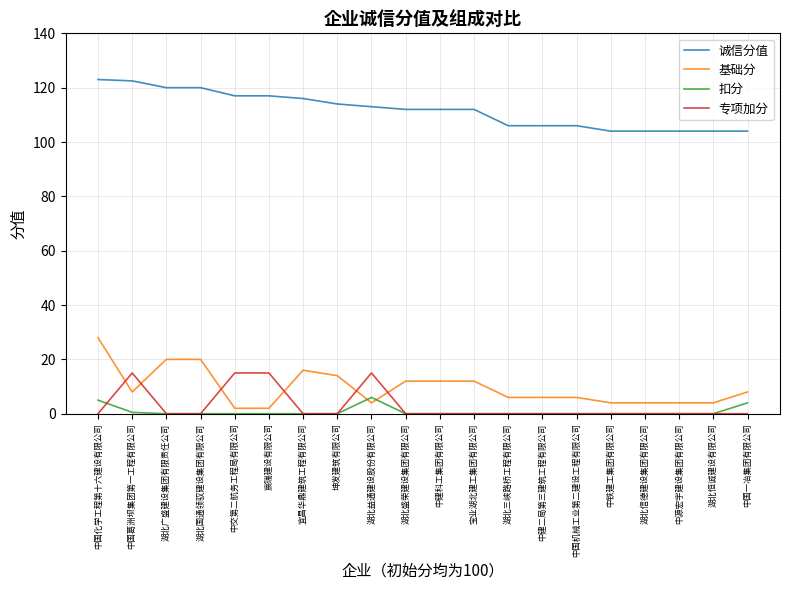

What is the highest value of the 诚信分值 series?

123.0